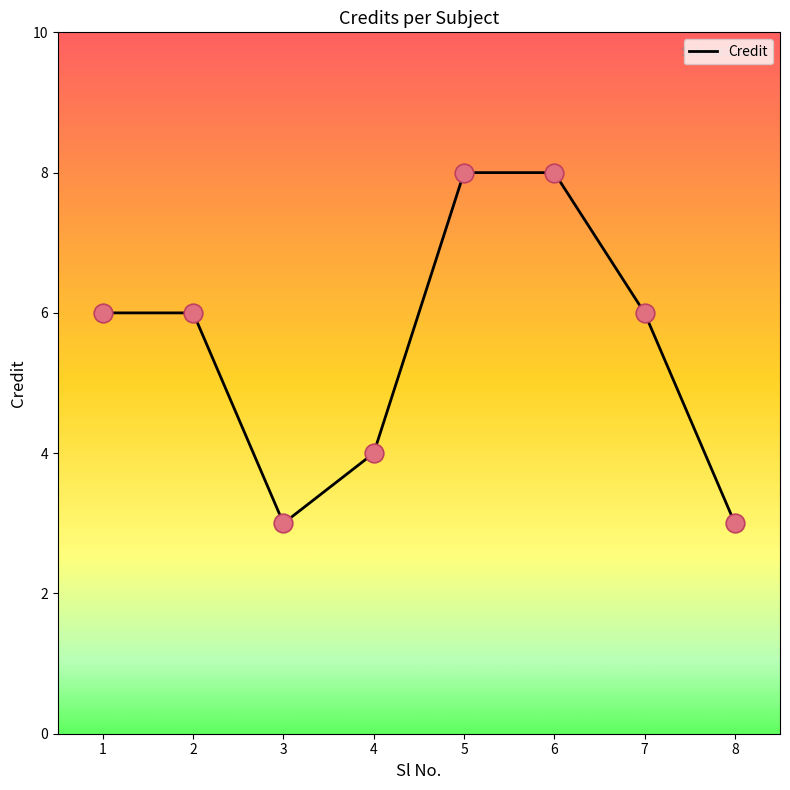

What is the ratio of the value at 7 to the value at 8?

2.0